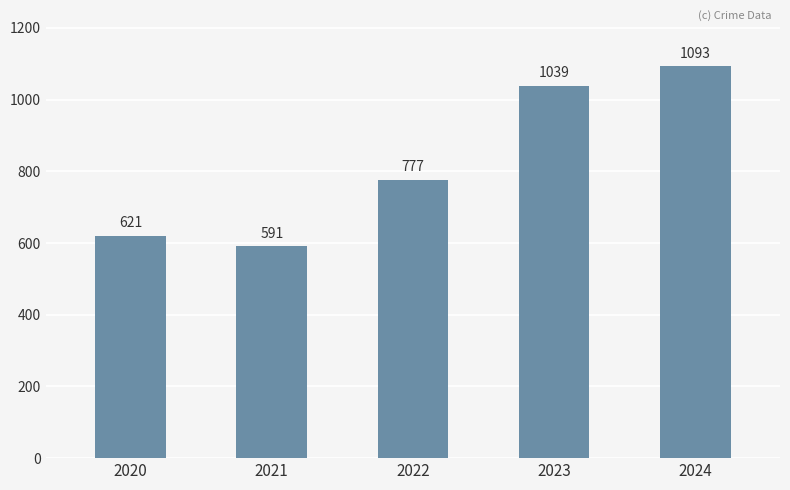

What is the change in value from 2020 to 2024?

+472